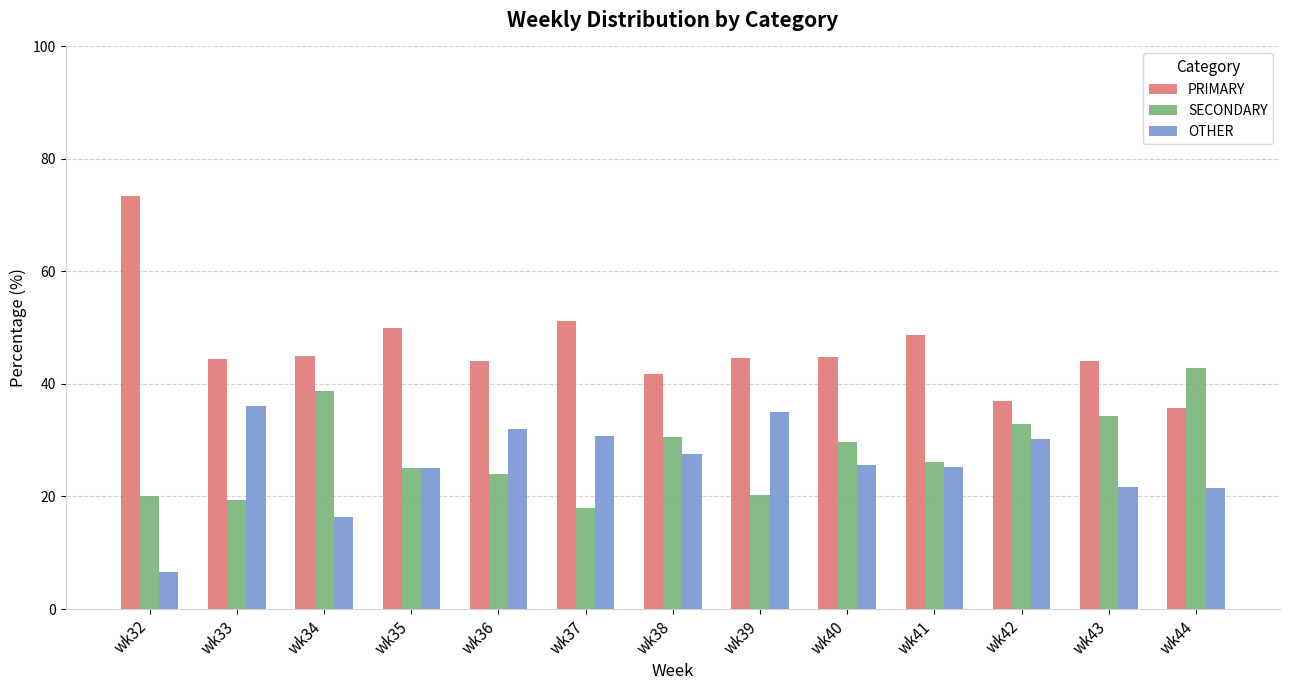

How many data points in SECONDARY are less than 26?

6